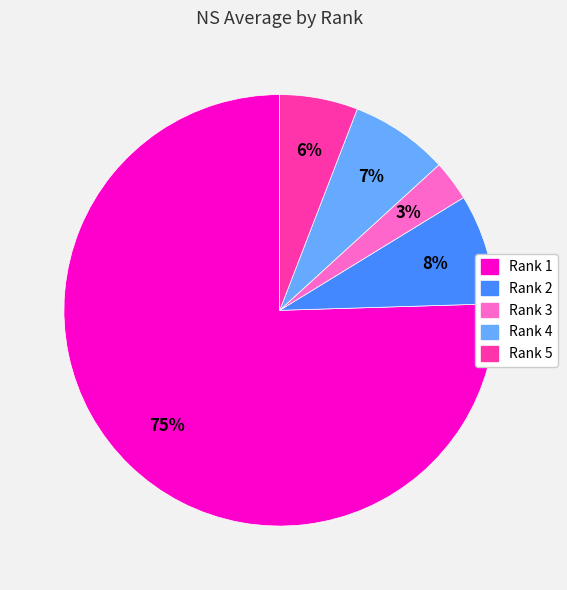

Is it true that Rank 4 is 2% of the pie?

False